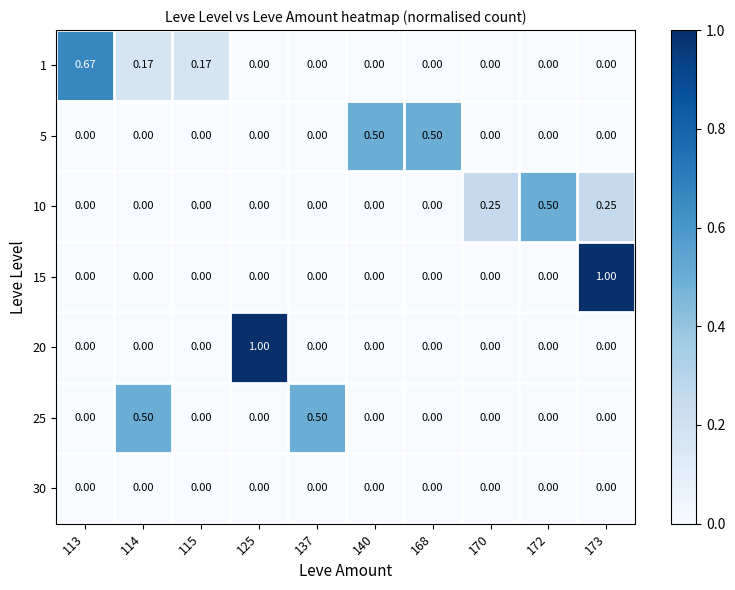

Is the value of 1 at 172 greater than the value of 25 at 137?

No